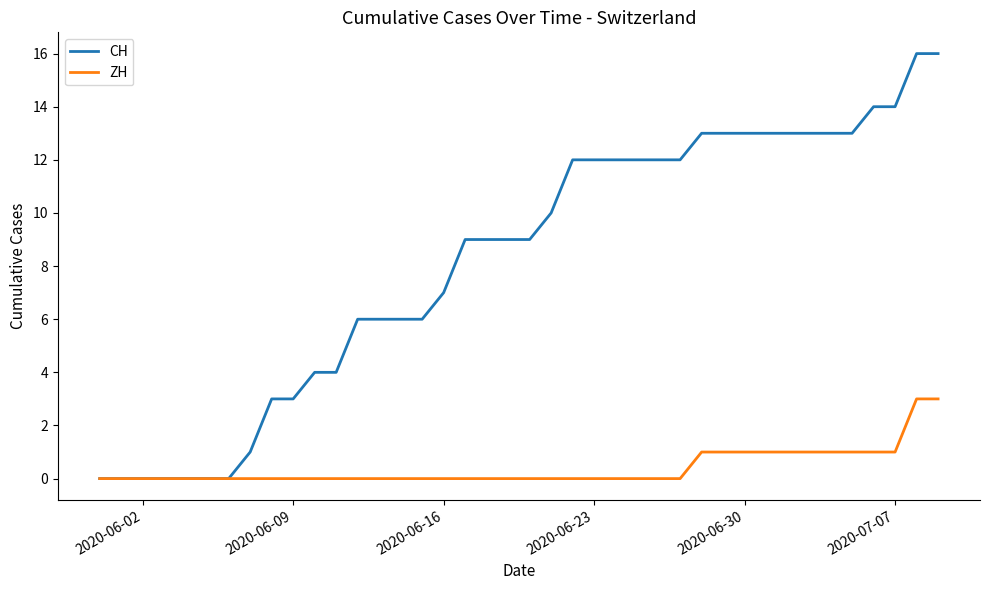

How many distinct data groups are displayed?

2